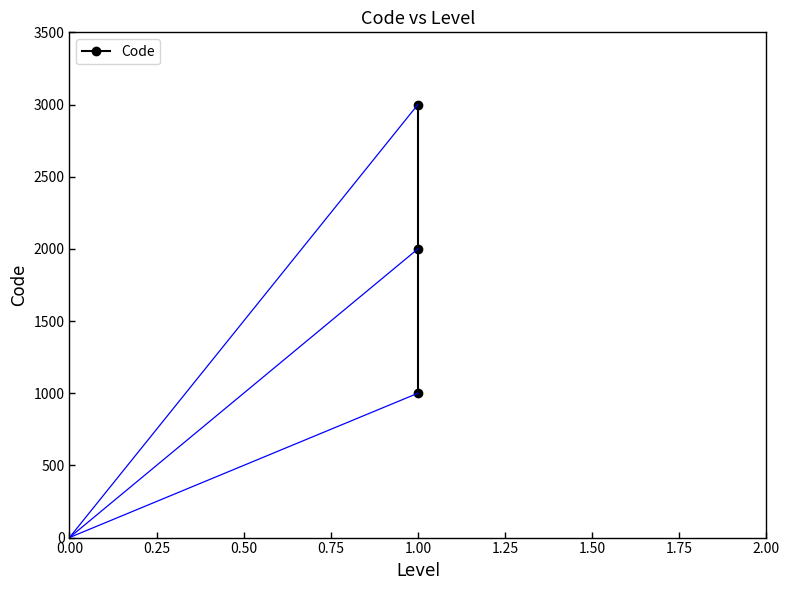

Read the value at 1.00.

3000